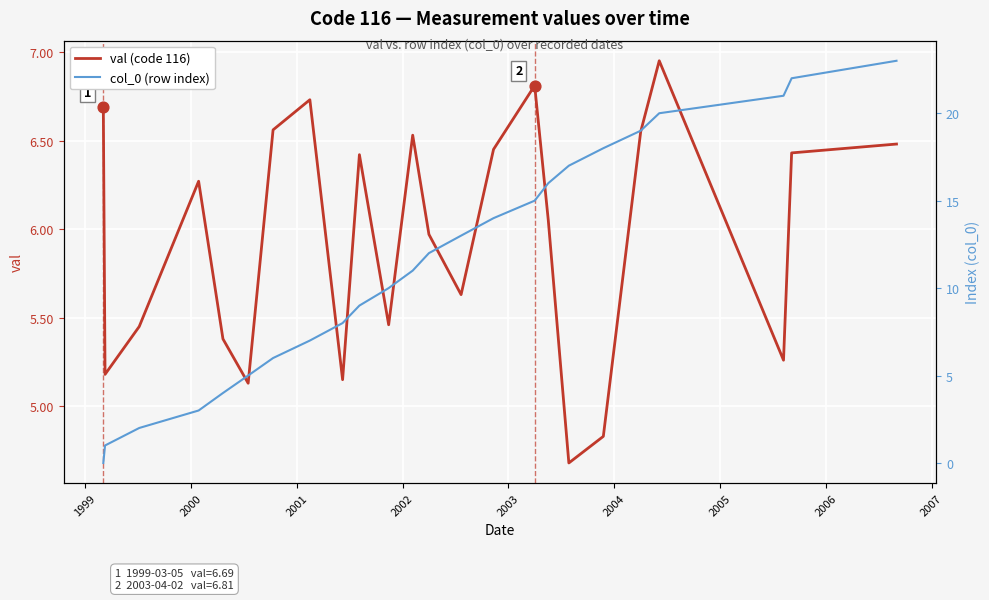

Which series reaches the maximum Y coordinate?

col_0 (row index)